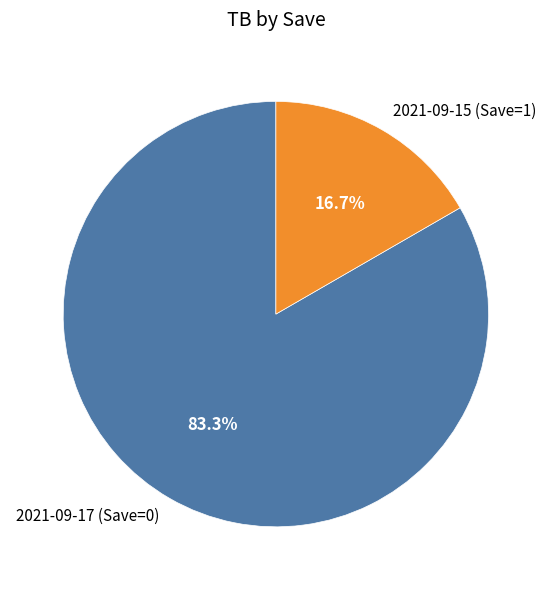

True or false: 2021-09-17 (Save=0) accounts for 83% of the total.

True